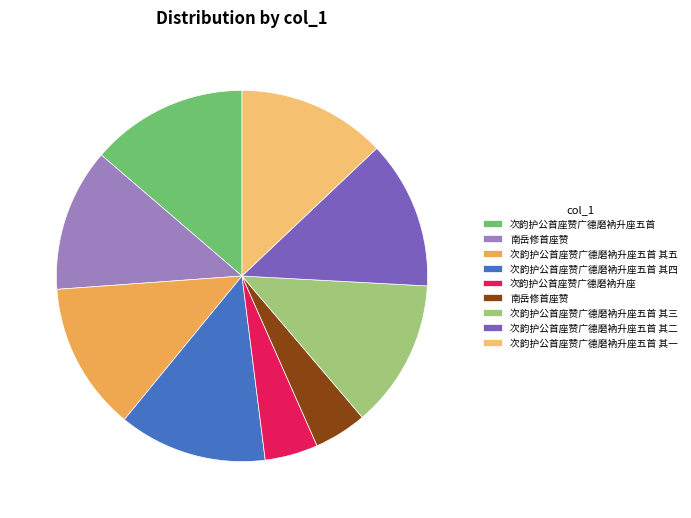

Is there any slice that represents more than half of the pie?

No